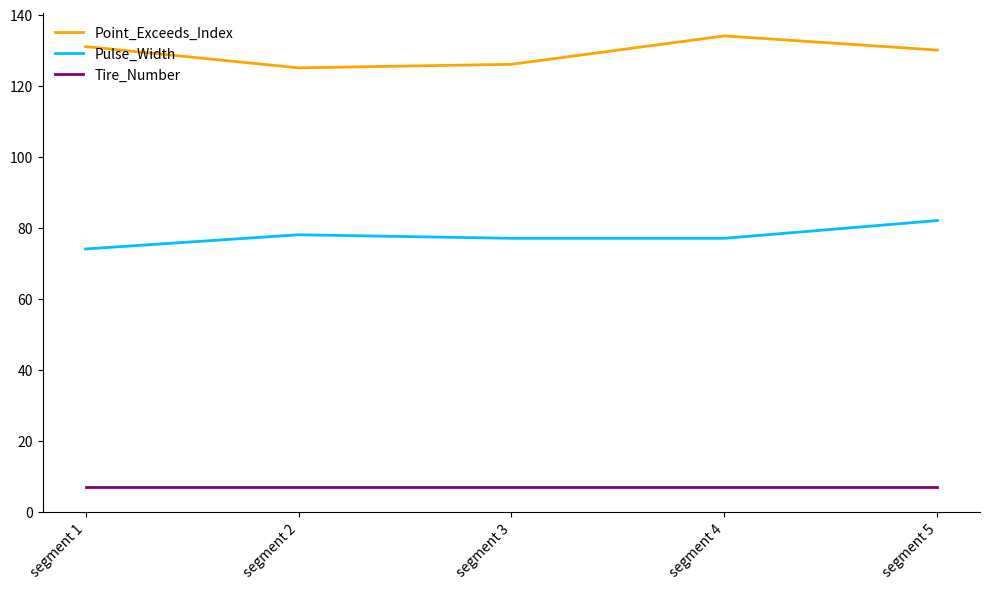

What is the difference between the highest and lowest values at segment 5?

123